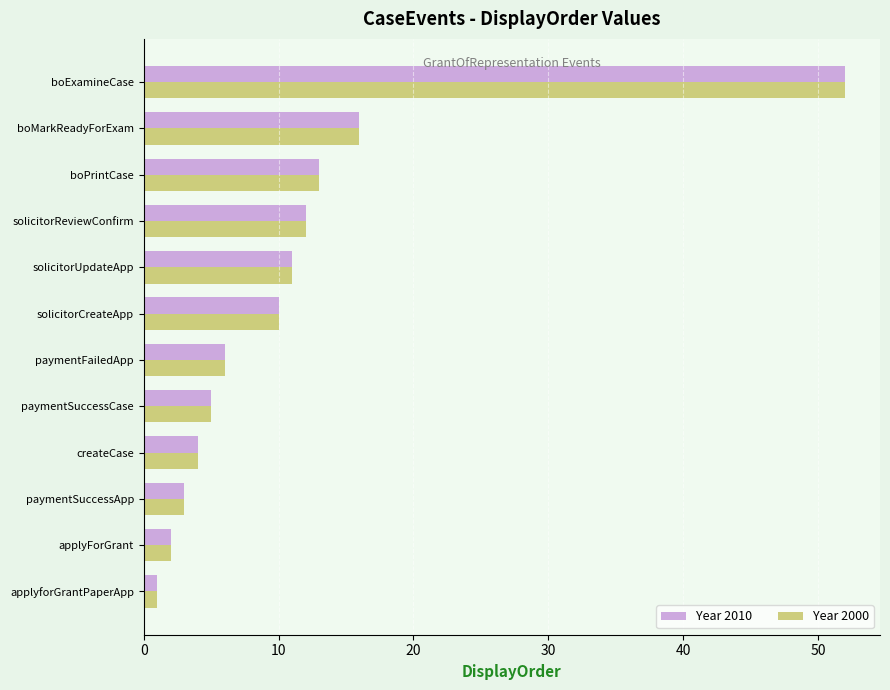

At which label is Year 2000 closest to 26?

boMarkReadyForExam